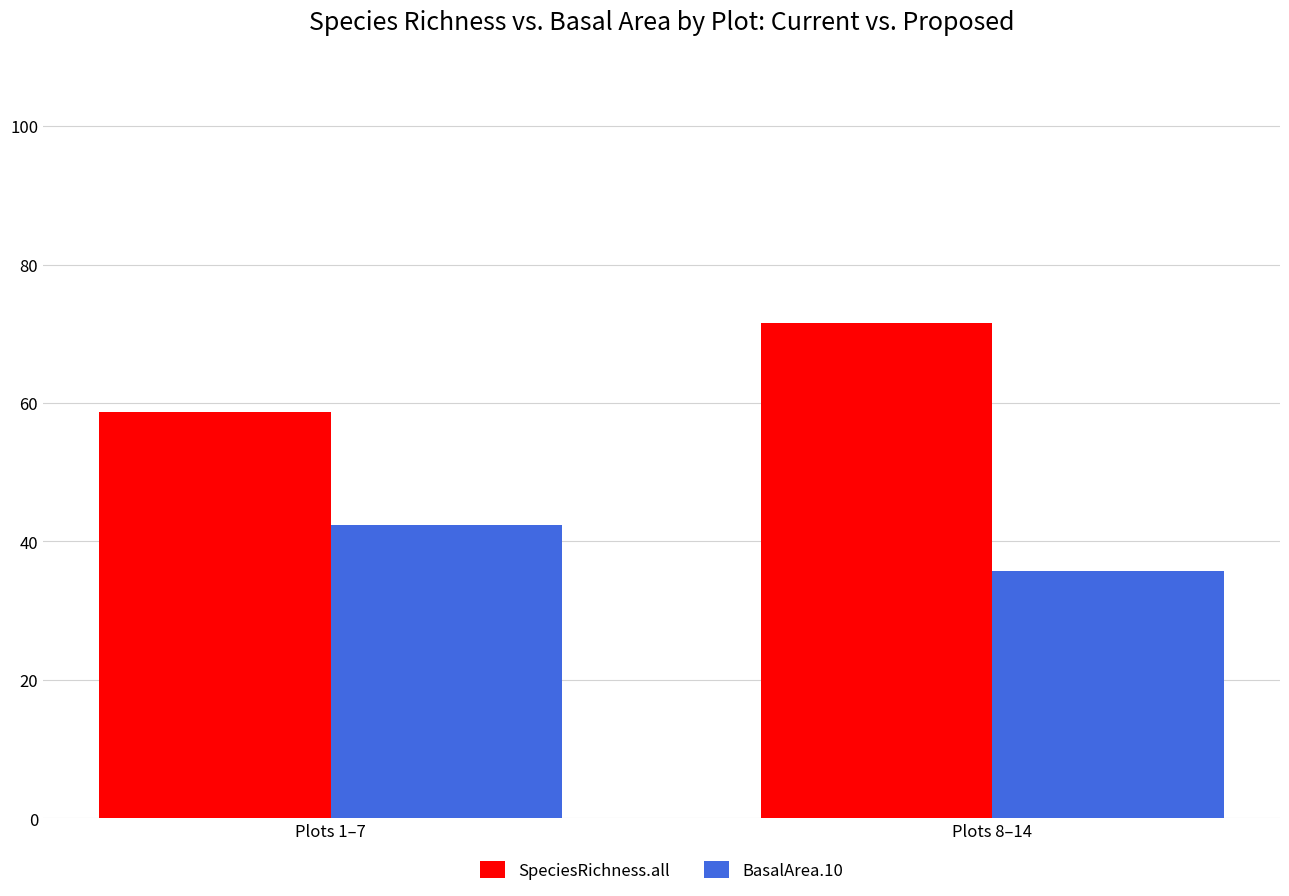

What are all the series names shown in the legend?

SpeciesRichness.all, BasalArea.10